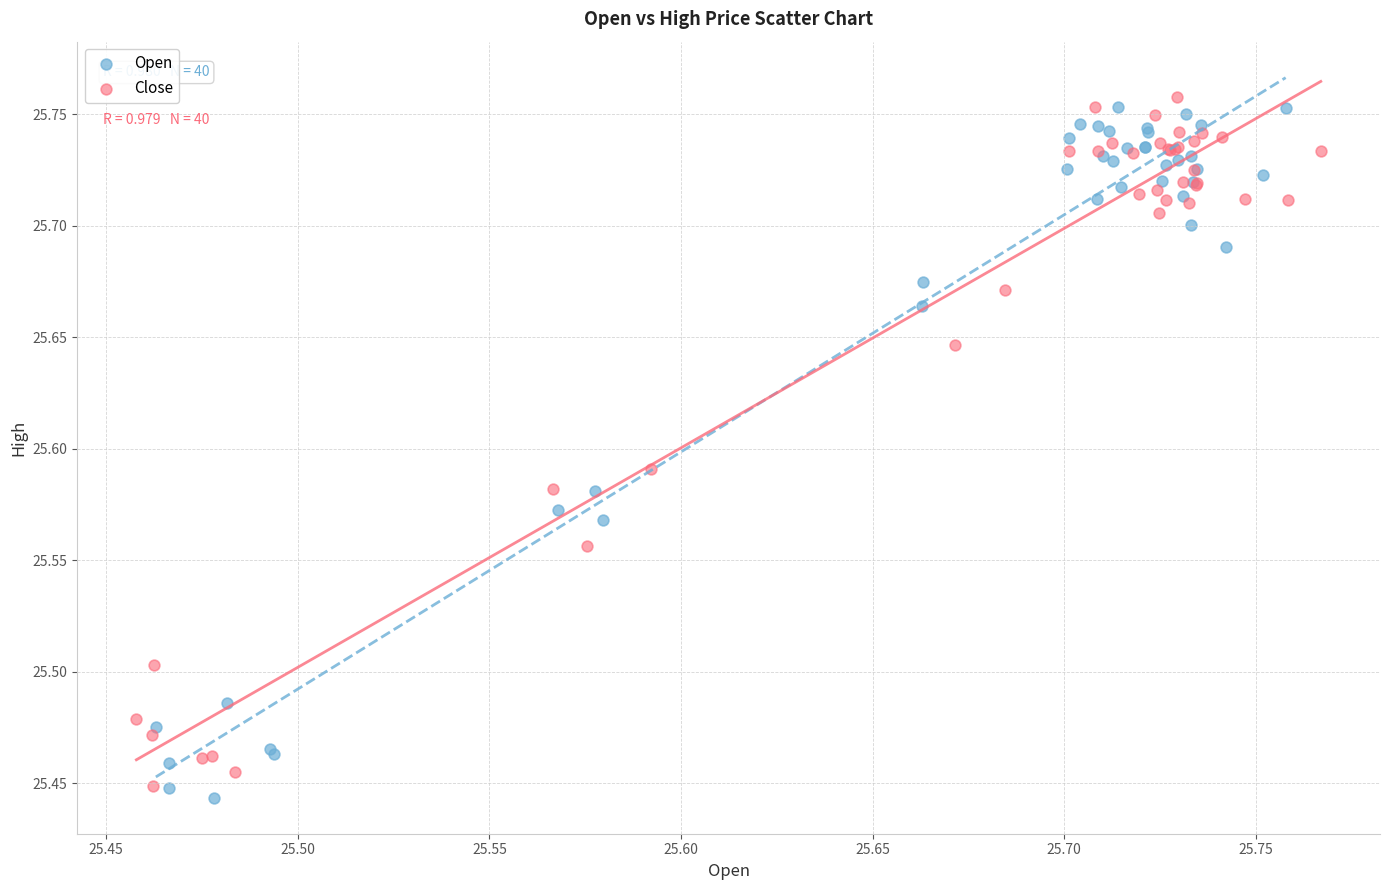

What are all the series names shown in the legend?

Open, Close